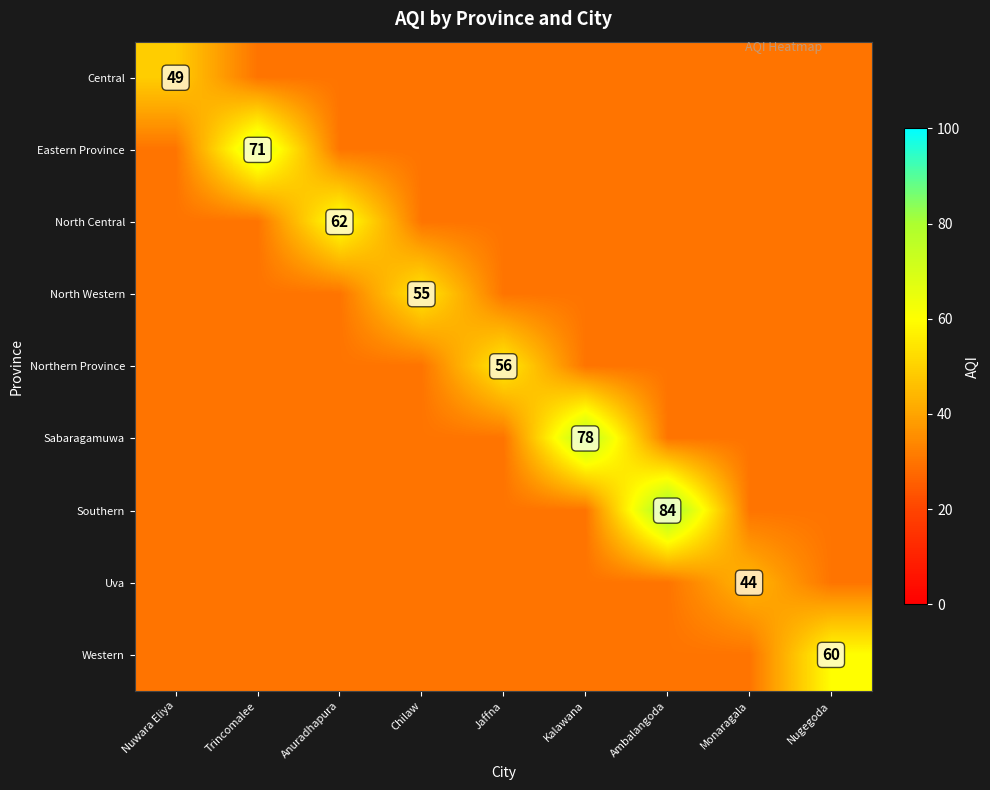

Is it true that Western equals 41 at Nugegoda?

False